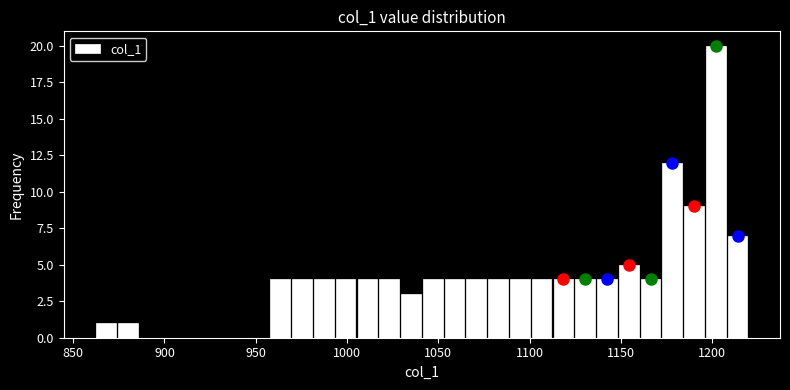

Read against the x-axis, roughly where is the centre of the tallest bar?

1200